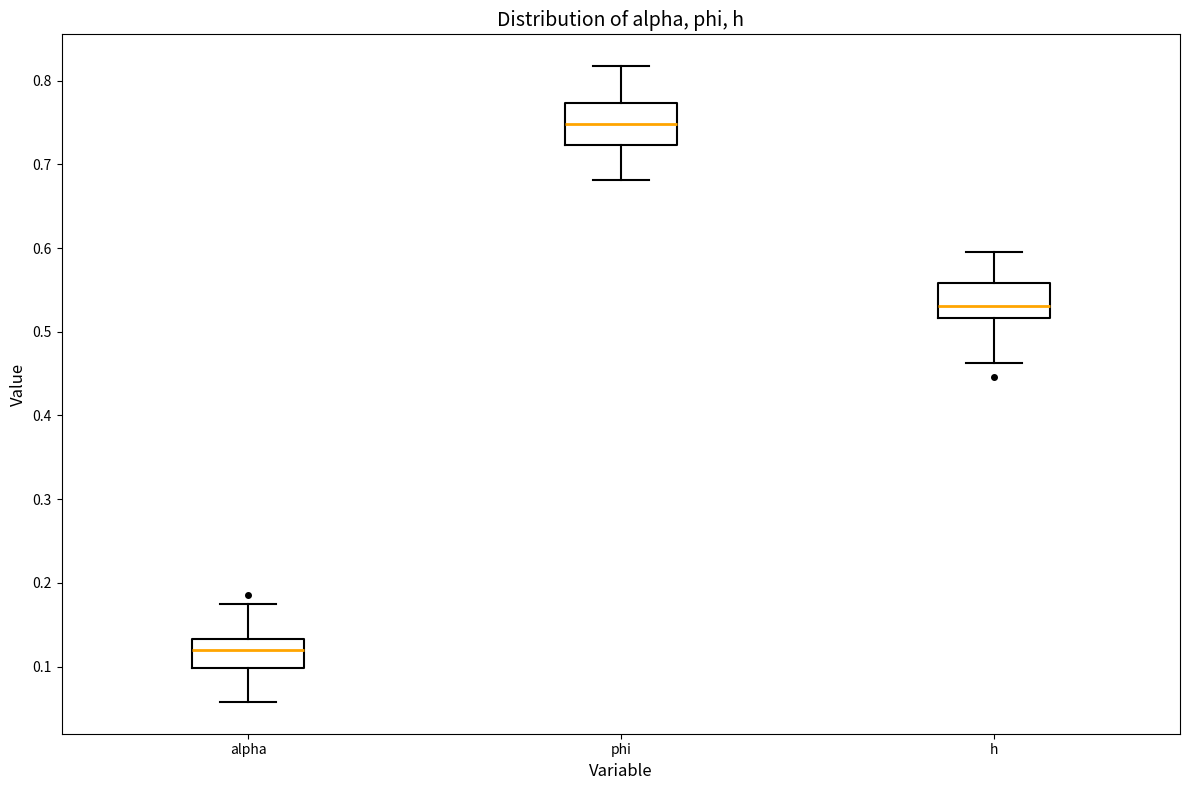

Which box's median line is the highest?

phi